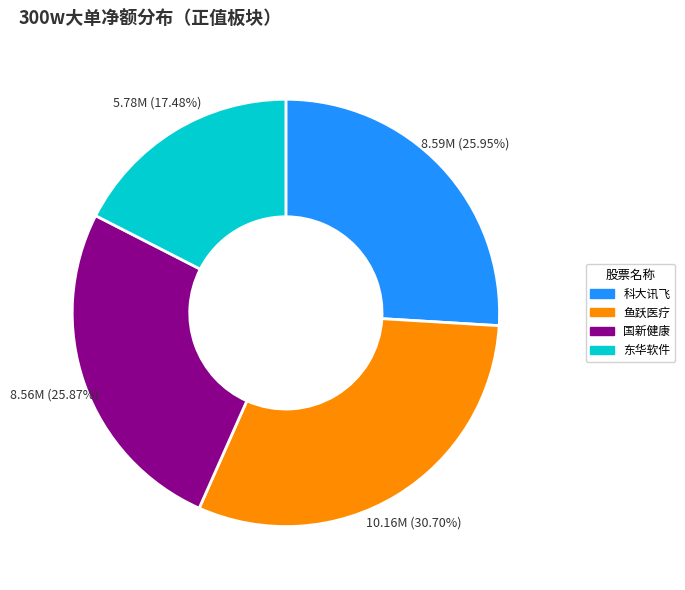

Does any single category account for the majority?

No